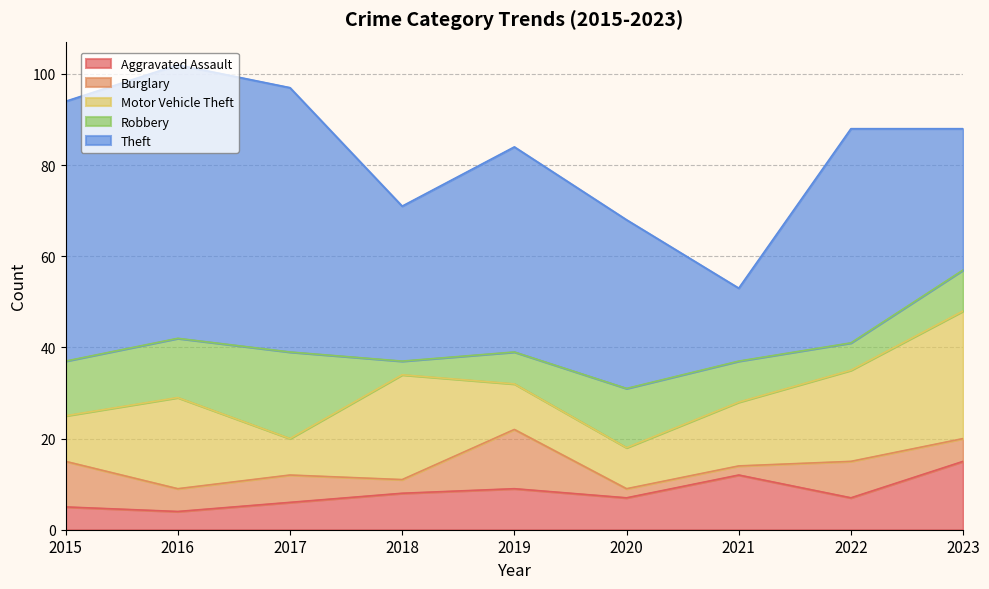

What is the value of the Motor Vehicle Theft point at the 5th from the left?

10